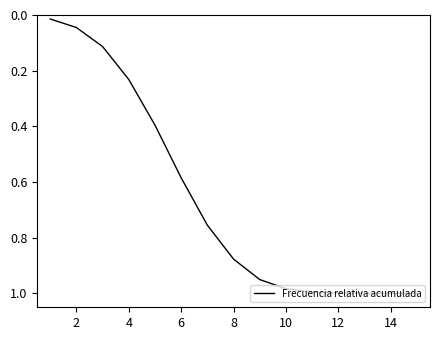

Does the chart have visible grid lines?

No